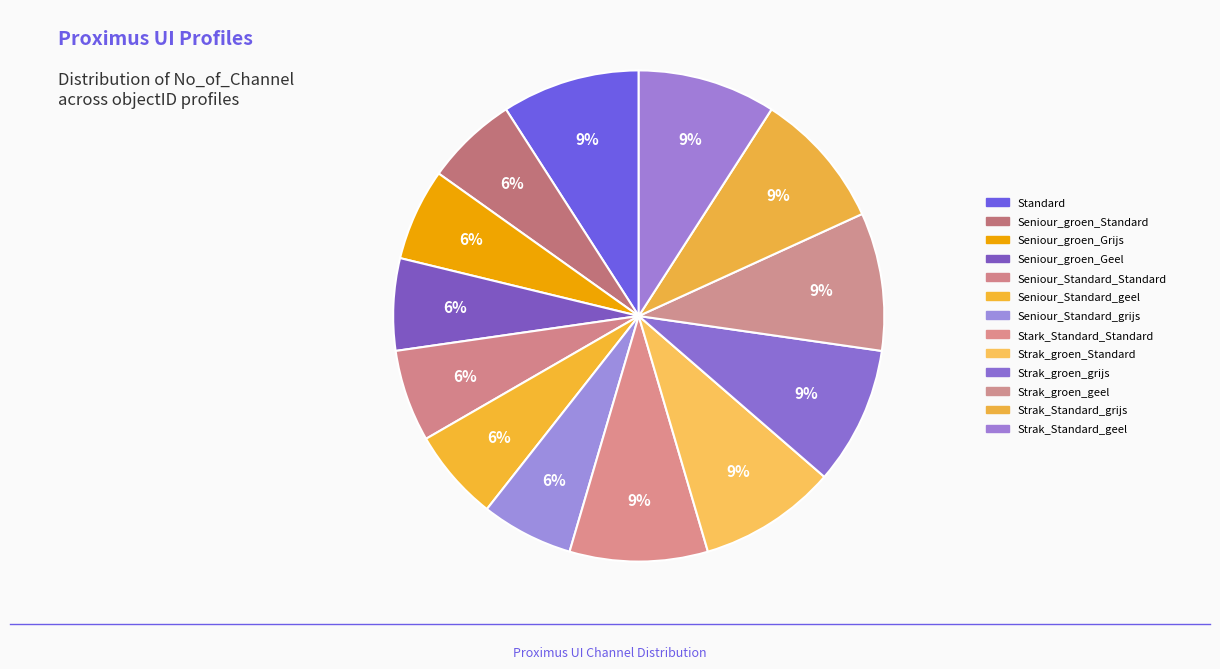

What is the largest slice in the pie chart?

Standard